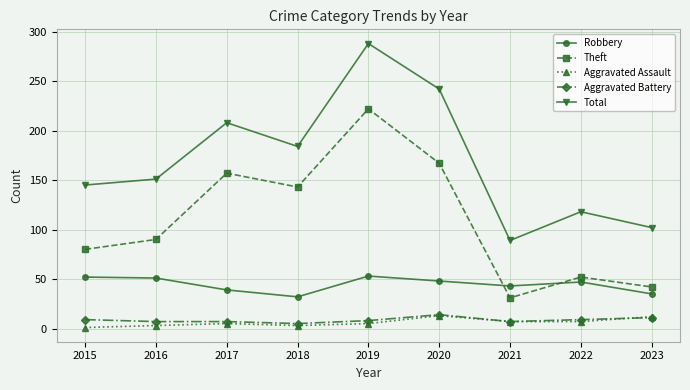

Which series has the widest spread of values?

Total